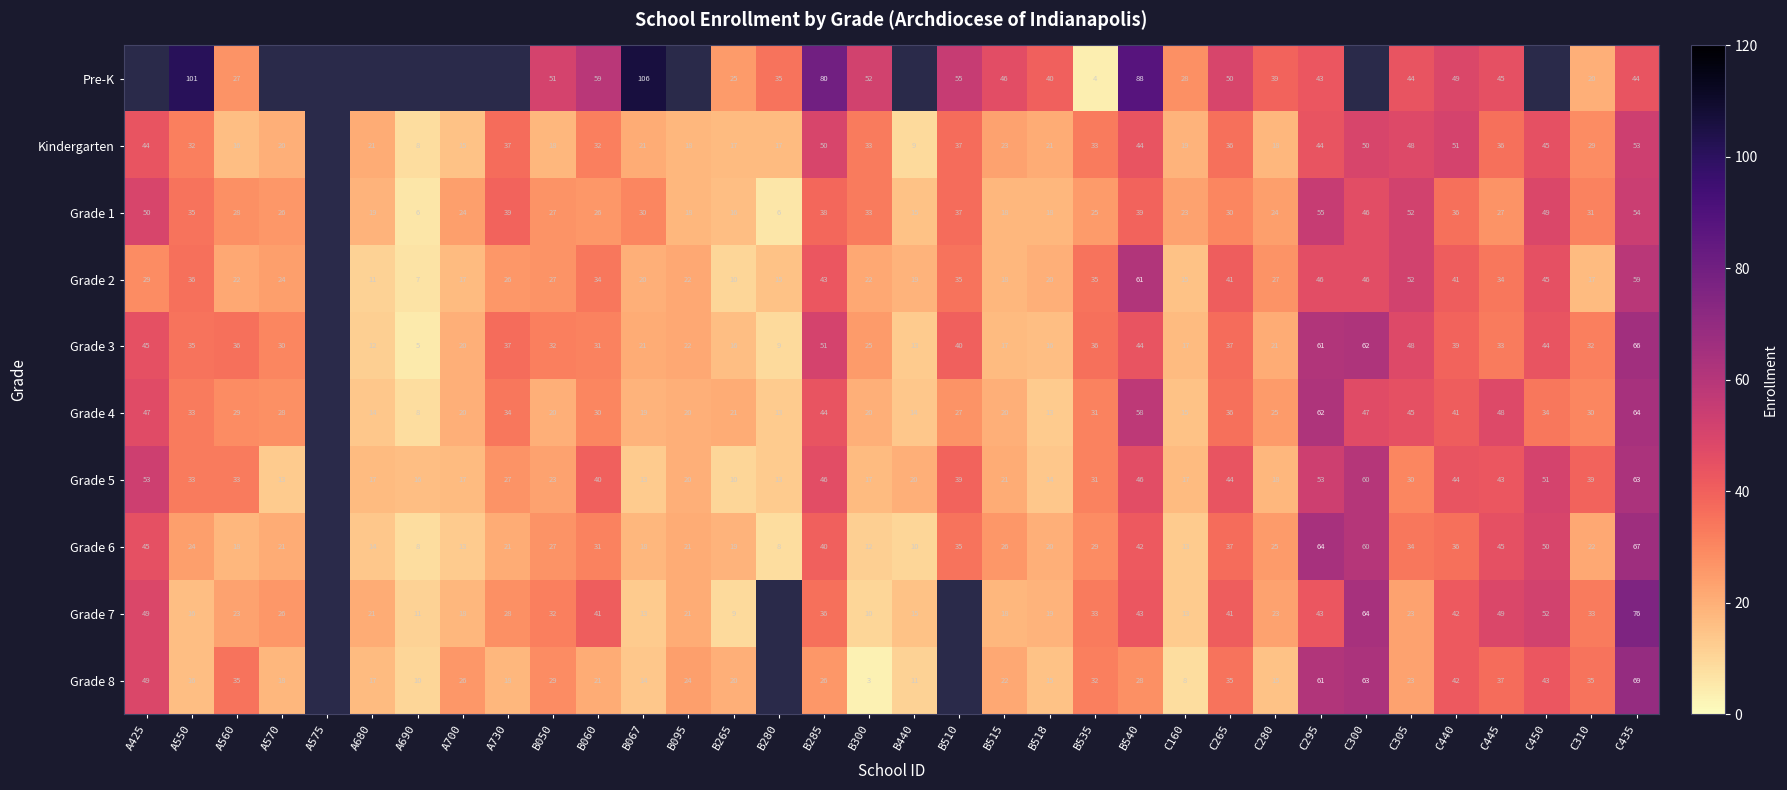

True or false: Pre-K has a value of 51 at B050.

True